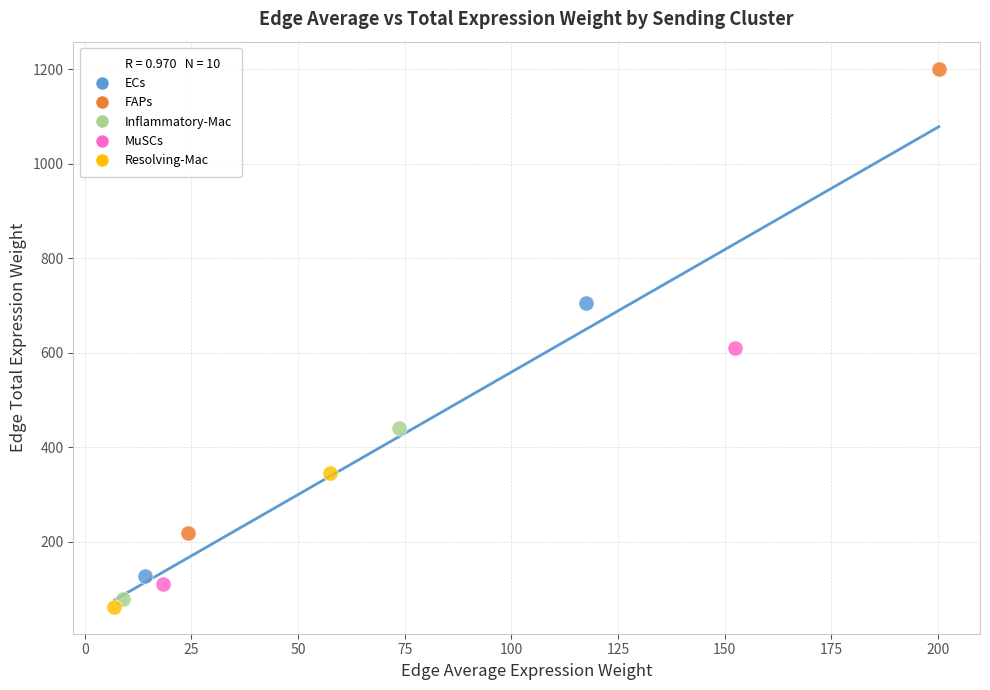

Which series contains the lowest Y value?

Resolving-Mac